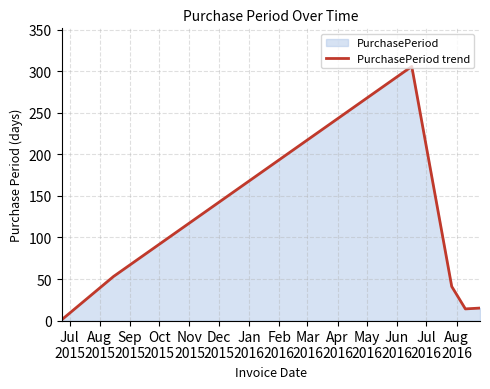

What is the difference between the second highest and second lowest values?

39